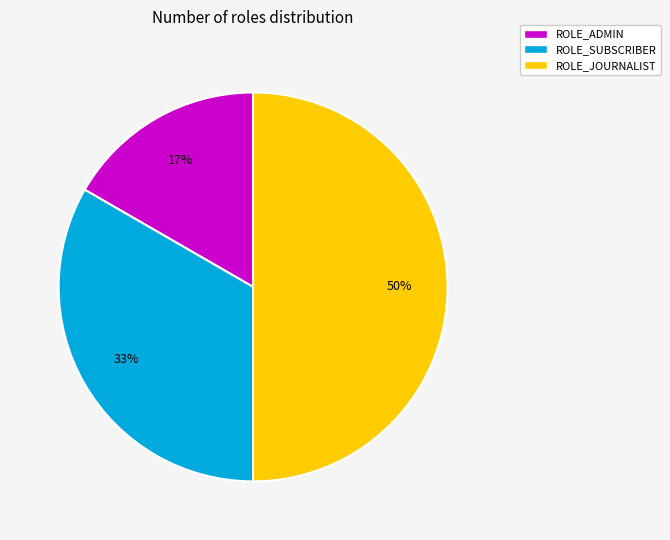

What is the ratio of the value at ROLE_ADMIN to the value at ROLE_JOURNALIST?

0.3